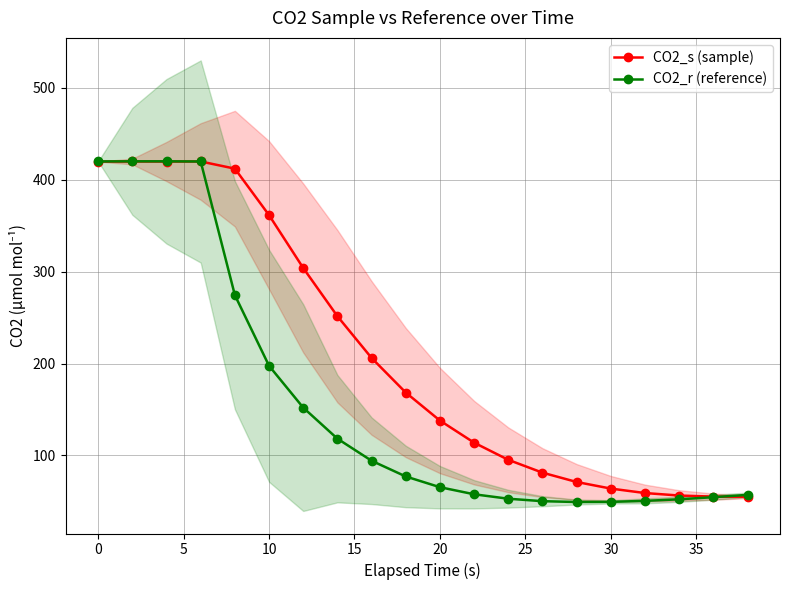

How many lines are shown in the chart?

2